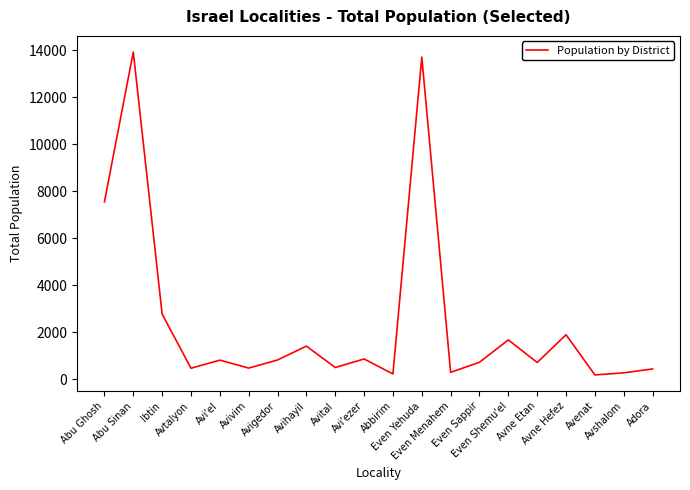

Is it true that the value at Avi'el is 189?

False